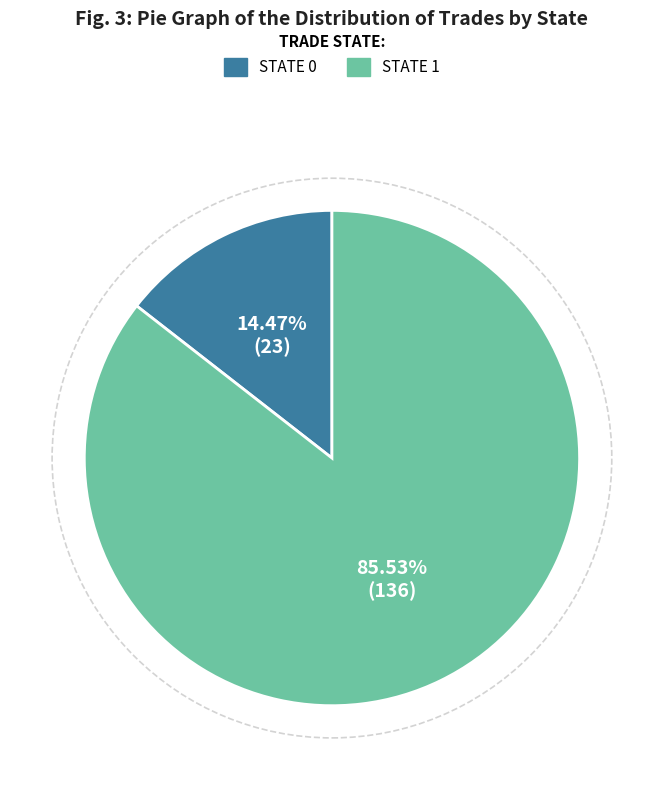

Rank the categories by value from lowest to highest.

STATE 0, STATE 1